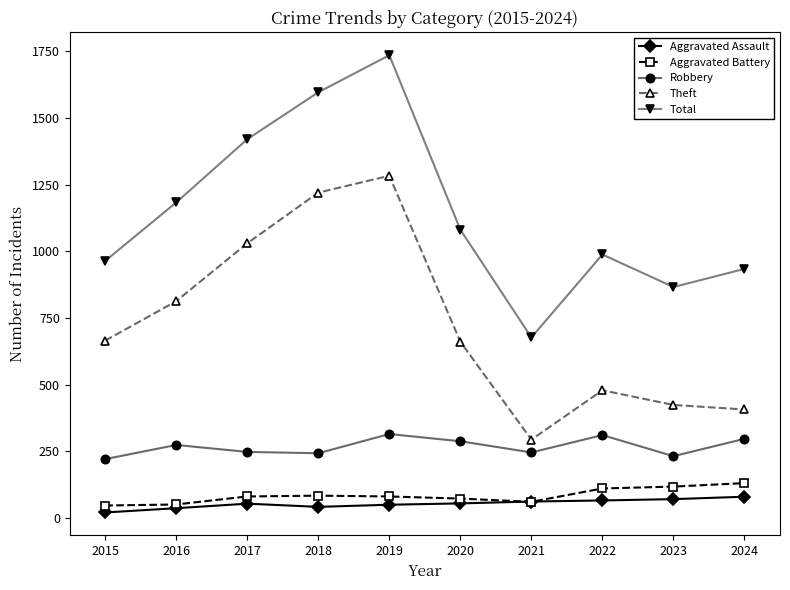

What is the value of the Total point at the 5th from the left?

1735